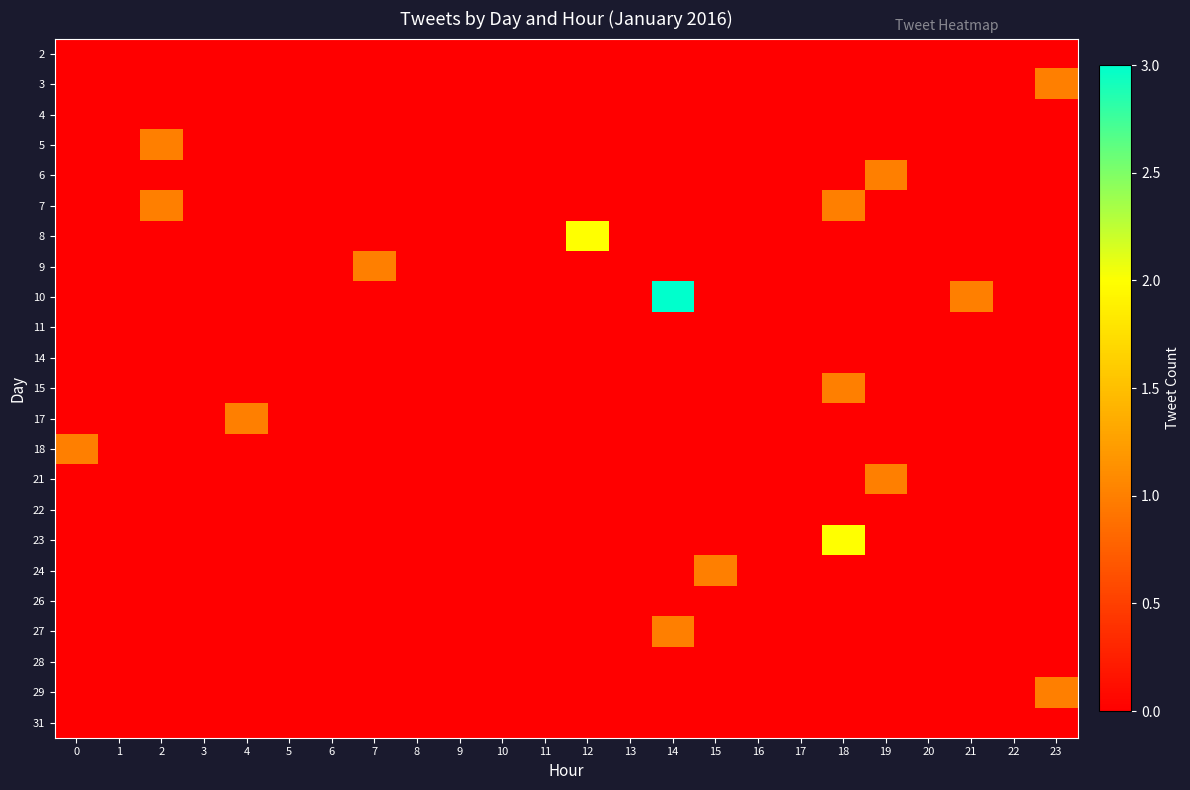

Which series changed the most between 11 and 21?

10